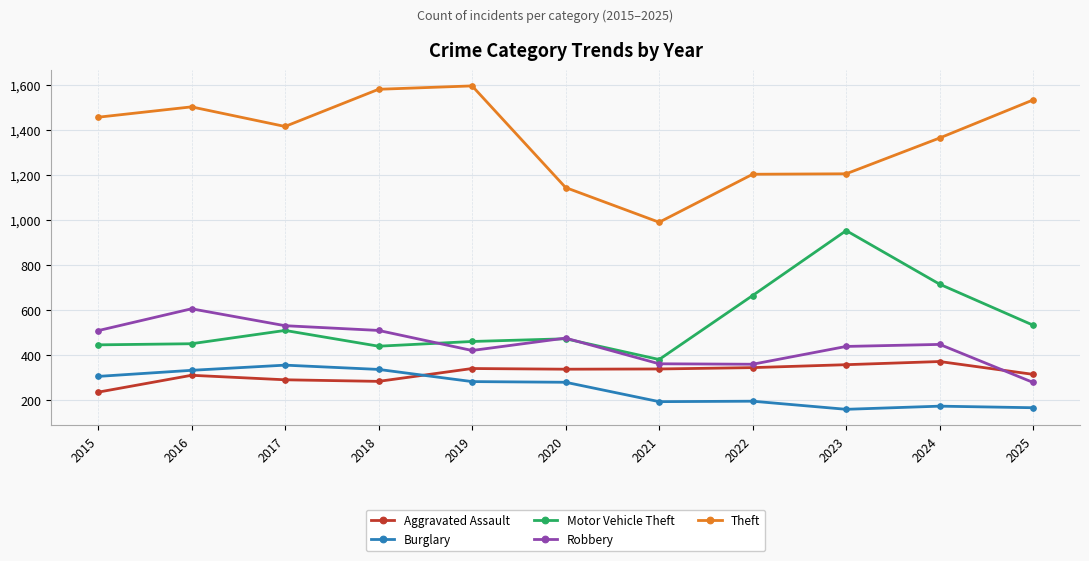

Rank the series by their maximum value, from lowest to highest.

Burglary, Aggravated Assault, Robbery, Motor Vehicle Theft, Theft